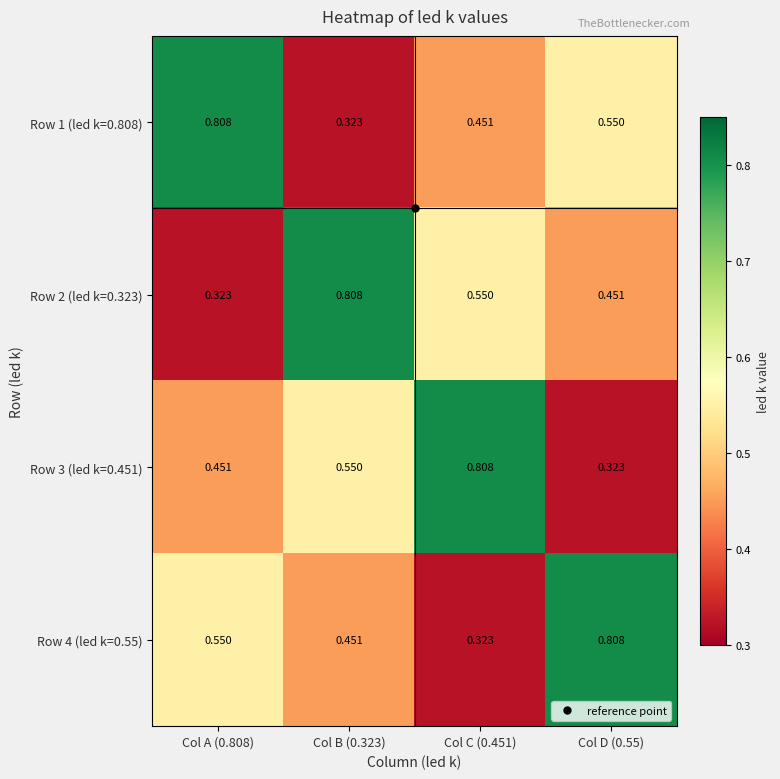

Is the value of Row 4 (led k=0.55) at Col D (0.55) greater than the value of Row 1 (led k=0.808) at Col C (0.451)?

Yes